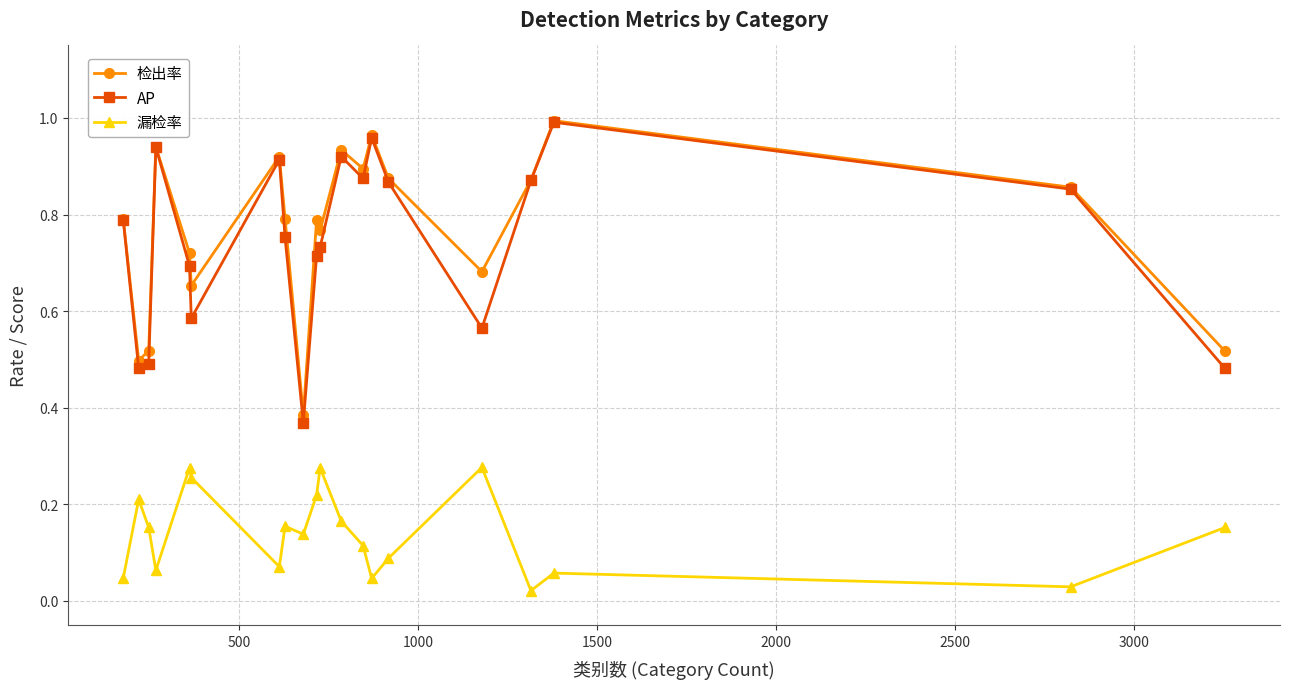

At how many categories does at least one series exceed 0?

20